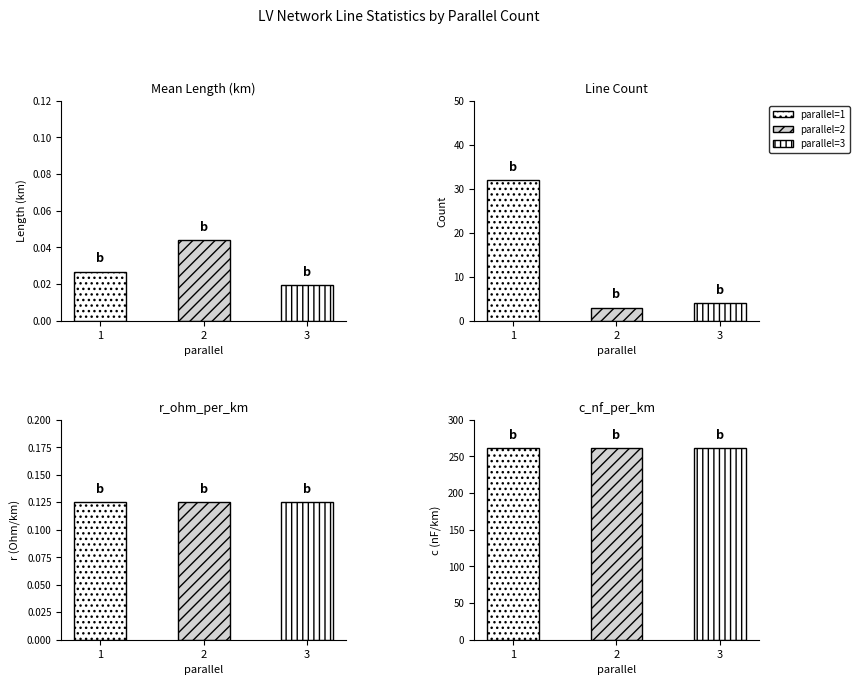

Is it true that mean_x_ohm_per_km equals 0.0 at 1?

False